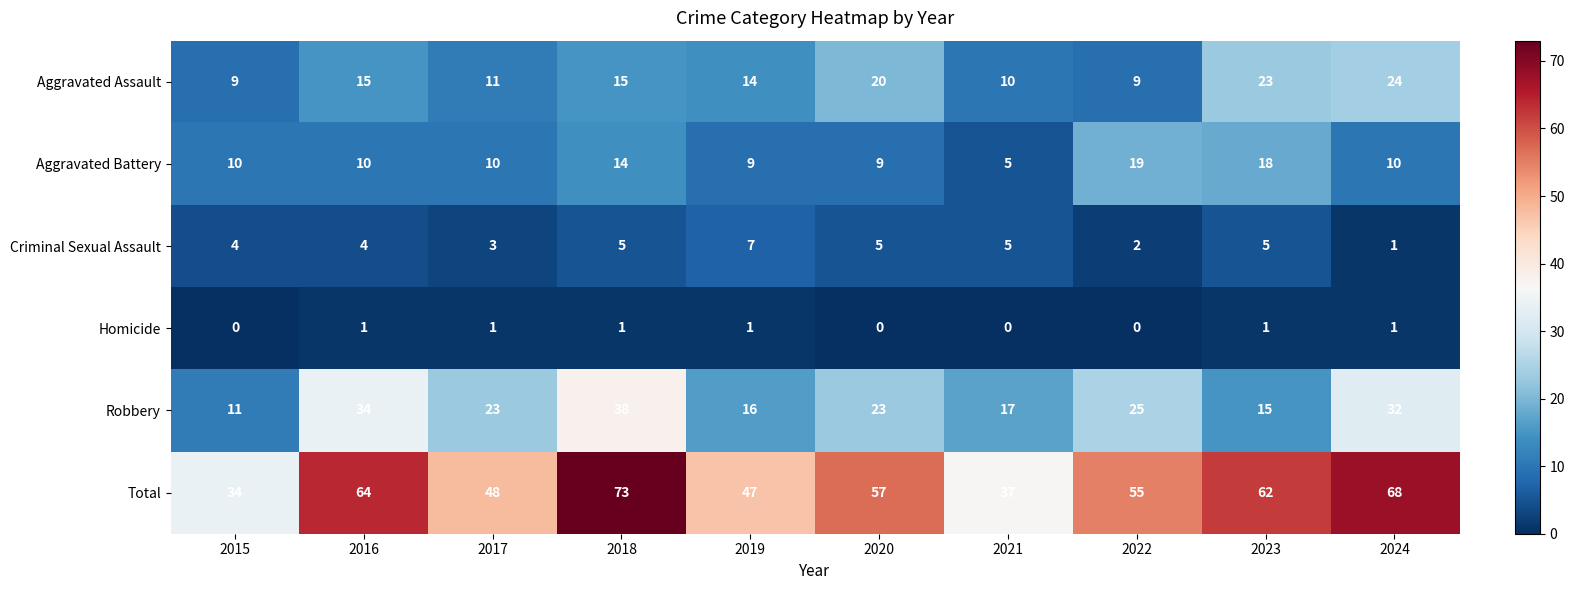

True or false: Aggravated Assault has a value of 4 at 2022.

False